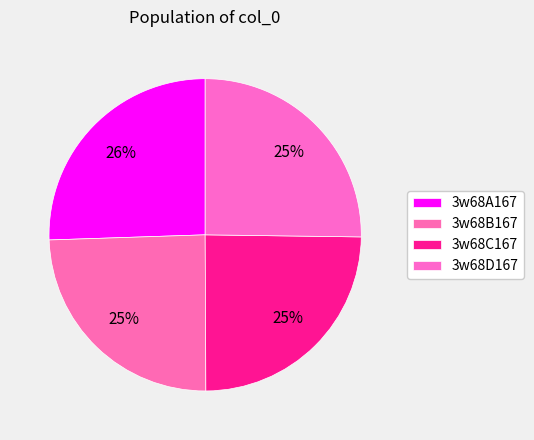

Does 3w68C167 represent more than half of the total?

No